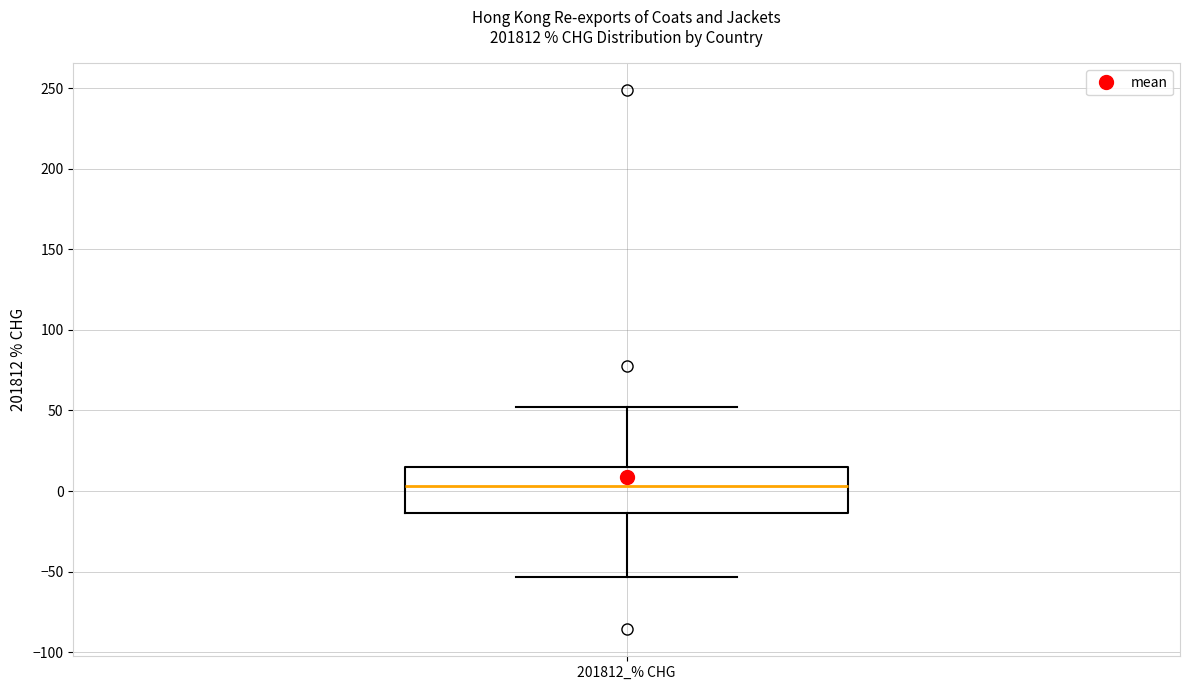

Read this box plot against the y-axis: the position of the median line, the range covered by the box, and the ends of both whiskers. The values are not printed on the chart, so give them approximately, as read against the axis.

median 5, box -15 to 15, whiskers -55 to 50